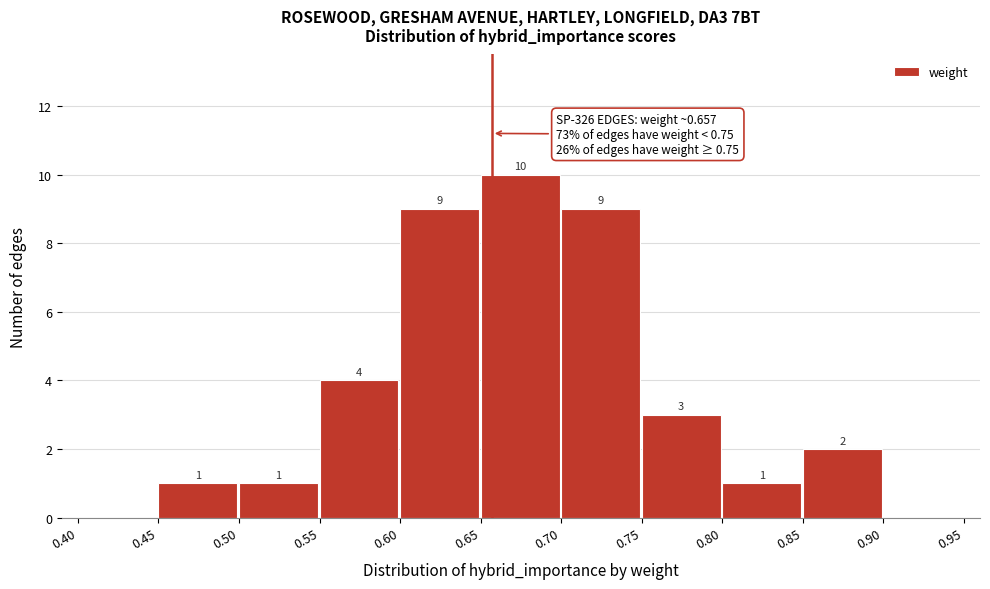

Over which range of the x-axis is the bar tallest?

0.65 to 0.70